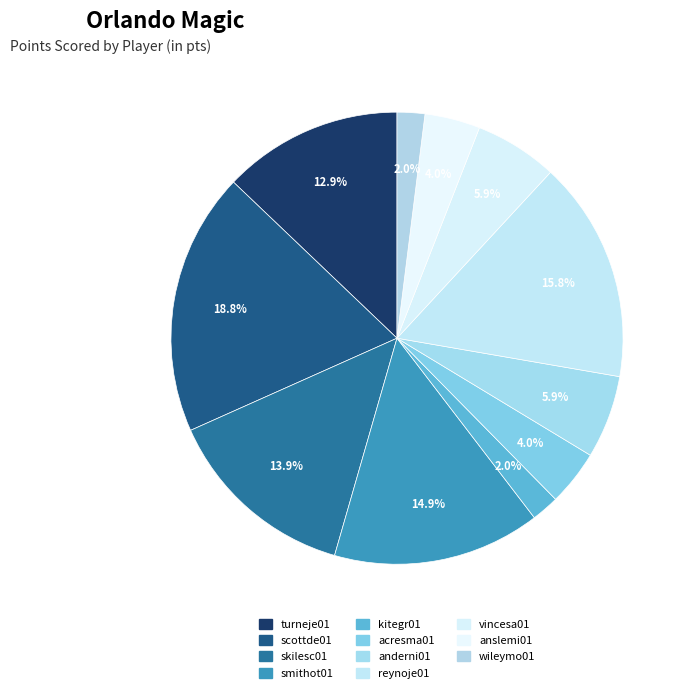

What percentage is NOT represented by smithot01?

85.1%